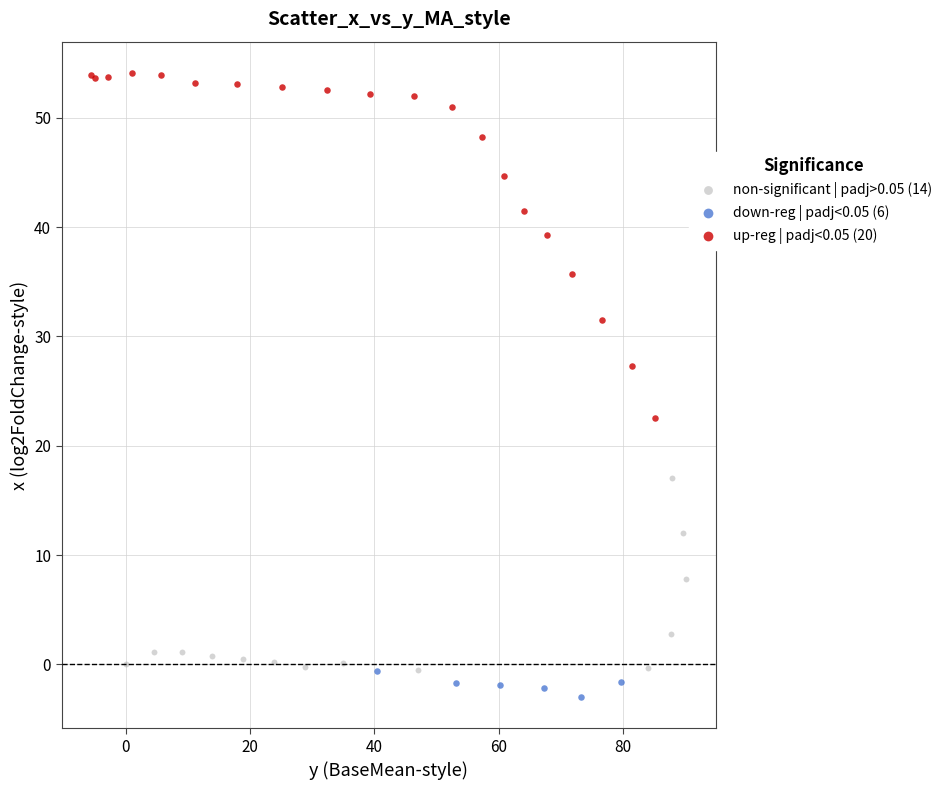

Which series reaches the maximum Y coordinate?

up-reg | padj<0.05 (20)